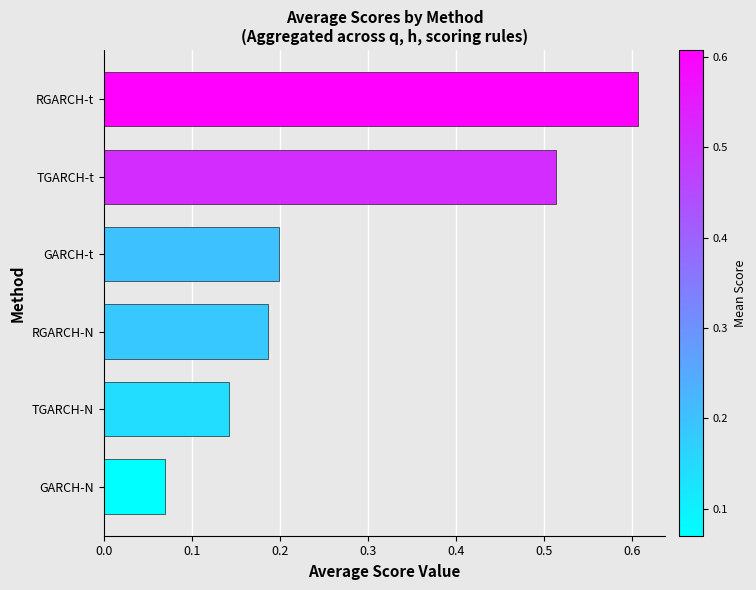

Which category has the lowest value across all series?

GARCH-N